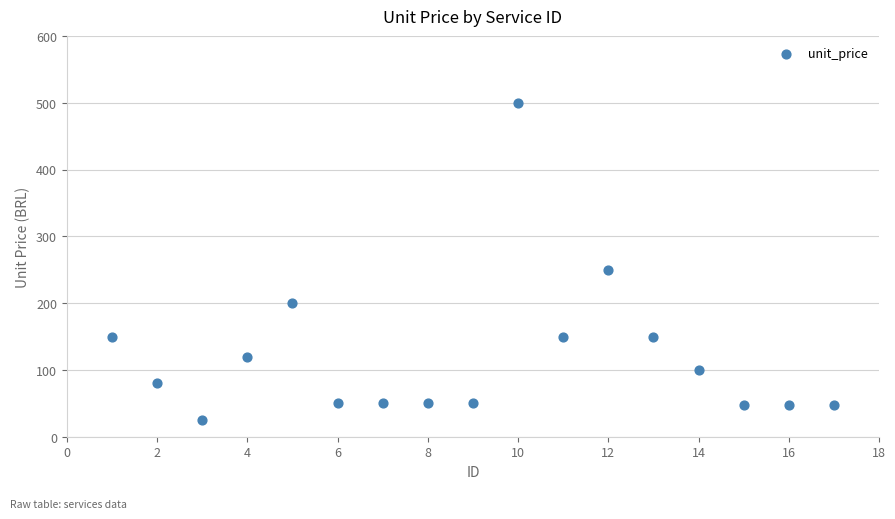

What is the range of Y values (max minus min)?

475.0